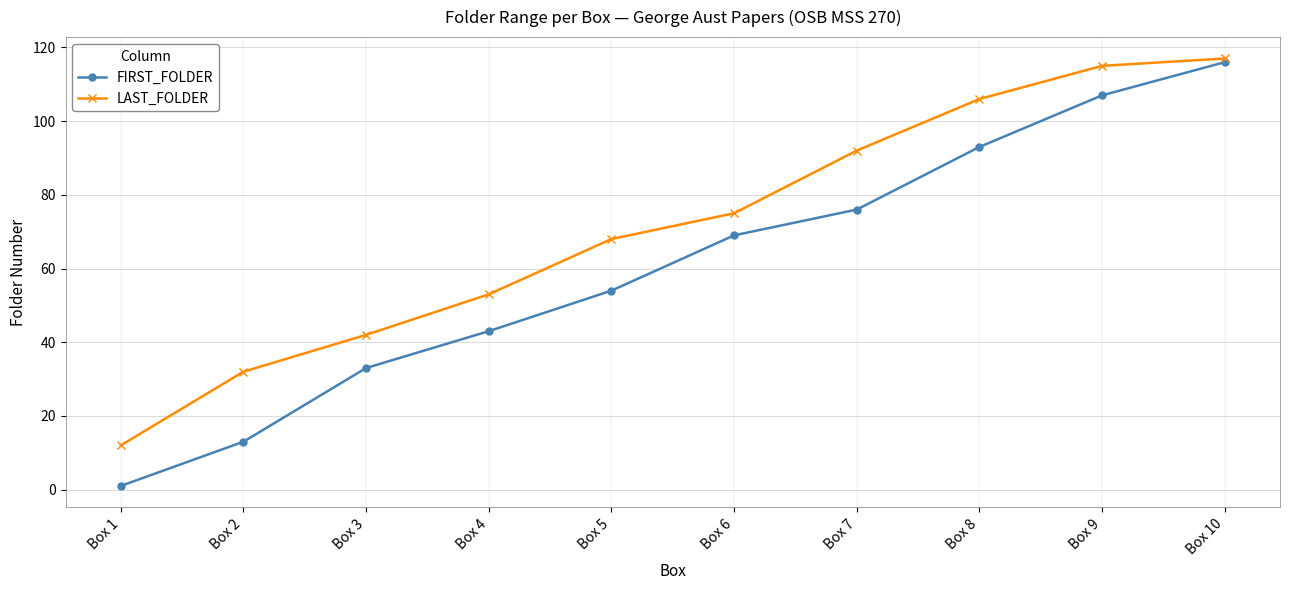

True or false: FIRST_FOLDER has more than 2 points higher than both neighbors.

False